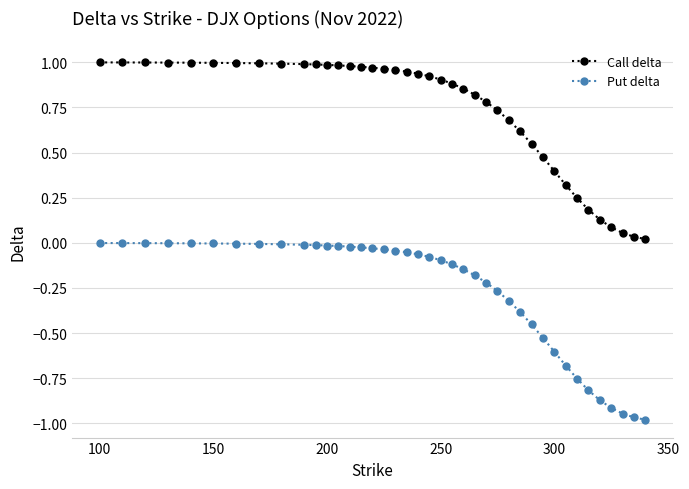

True or false: Put delta and Call delta intersect in this chart.

False